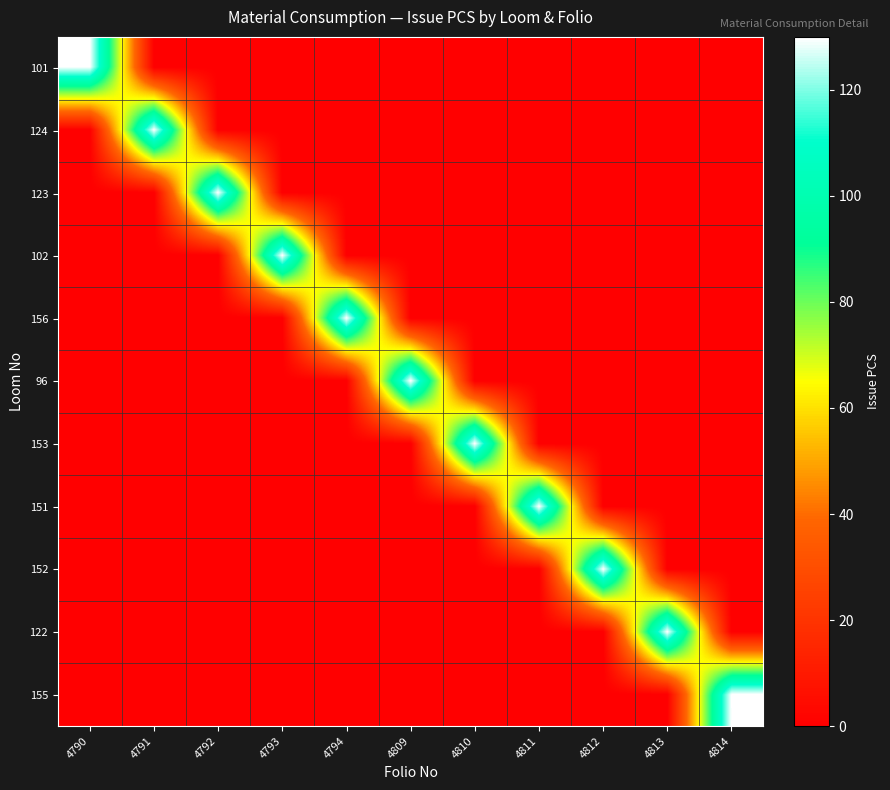

At how many categories does at least one series exceed 72?

11